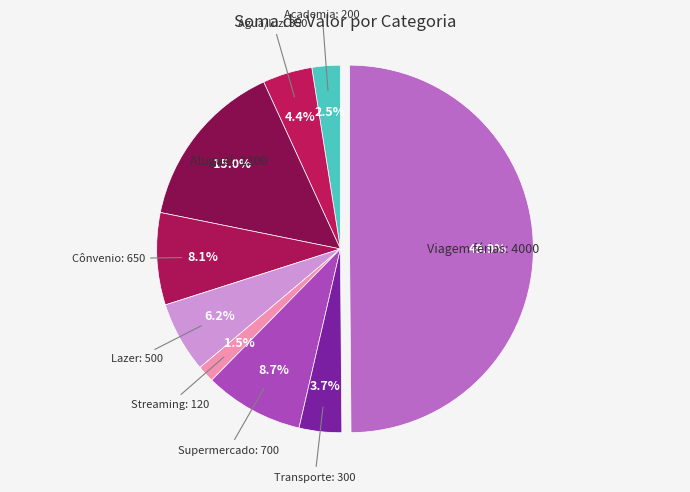

How many segments does this pie chart have?

9